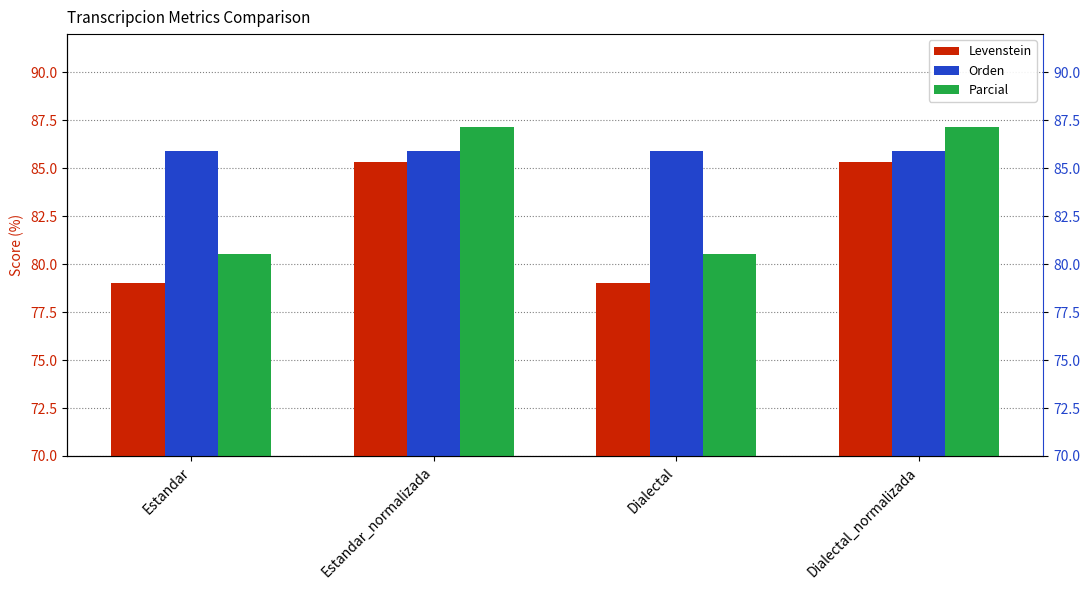

What is the total value across all series at Estandar?

245.5